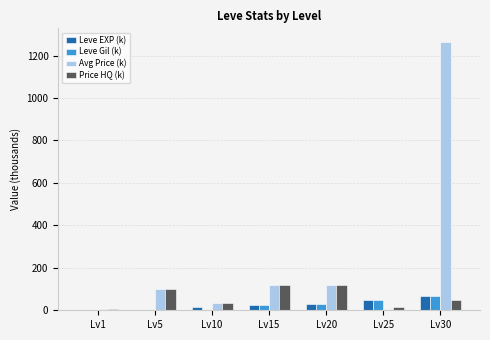

What is the total value across all series at Lv20?

297.1